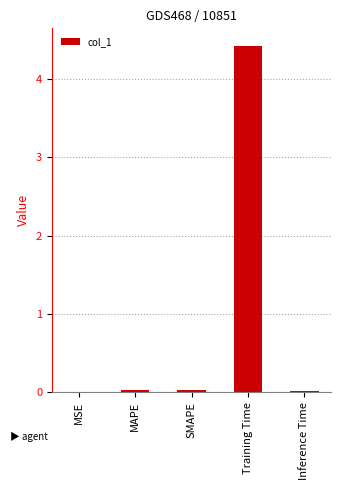

Between MAPE and Training Time, which is larger?

Training Time